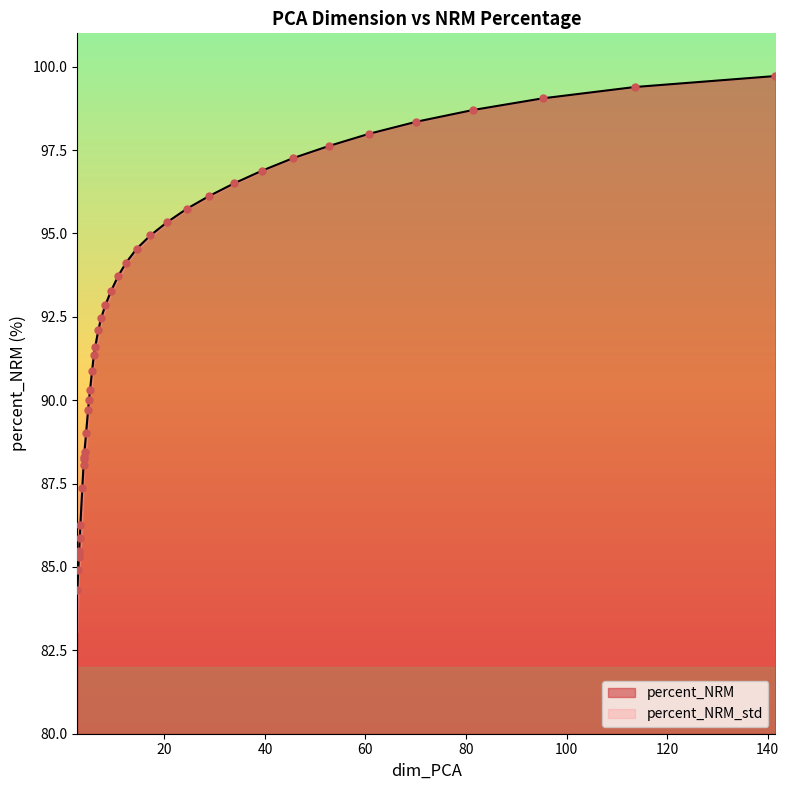

Which has a higher value, 3.98 or 8.24?

8.24